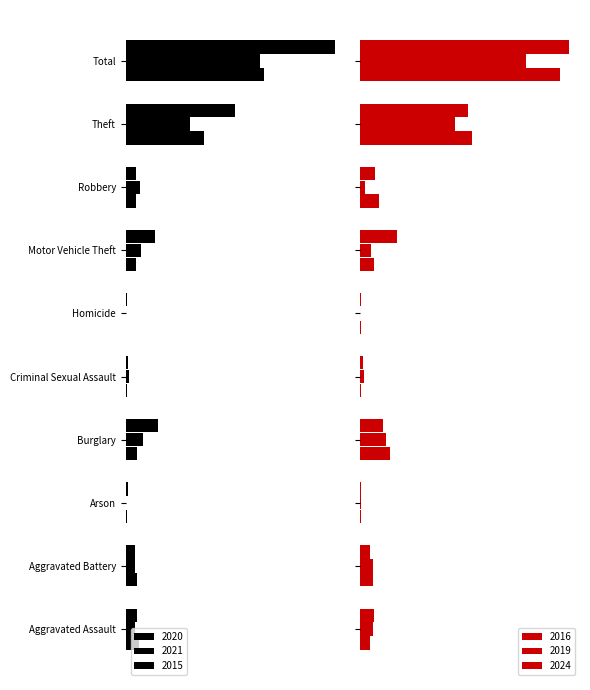

How many data points in 2021 are less than -26?

5